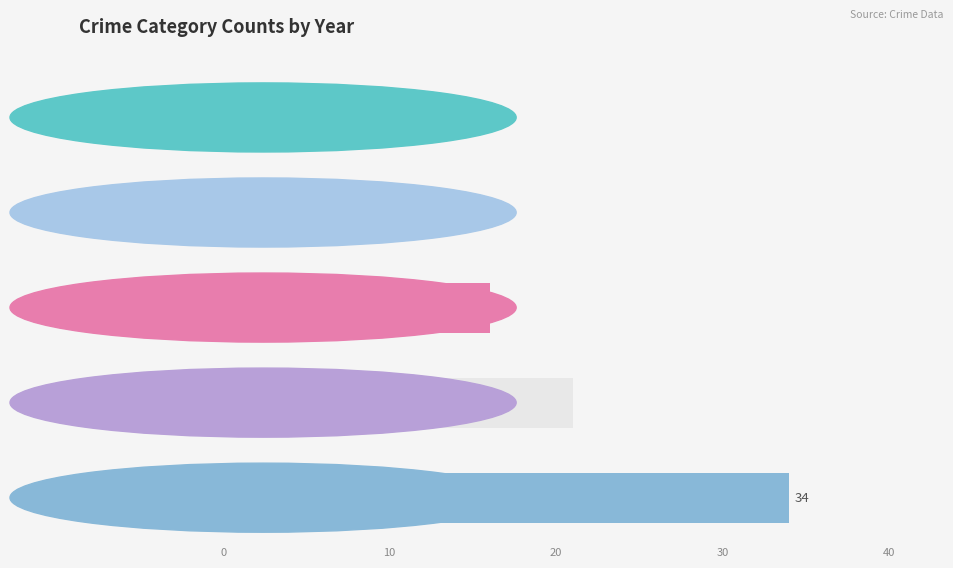

The value of Total at 2024 is 34. True or false?

True